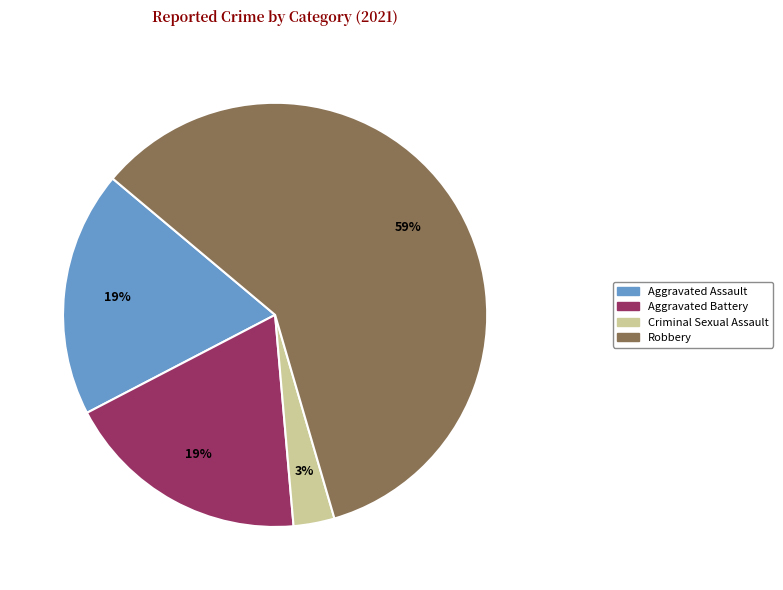

Is the sum of Criminal Sexual Assault and Robbery greater than half?

Yes